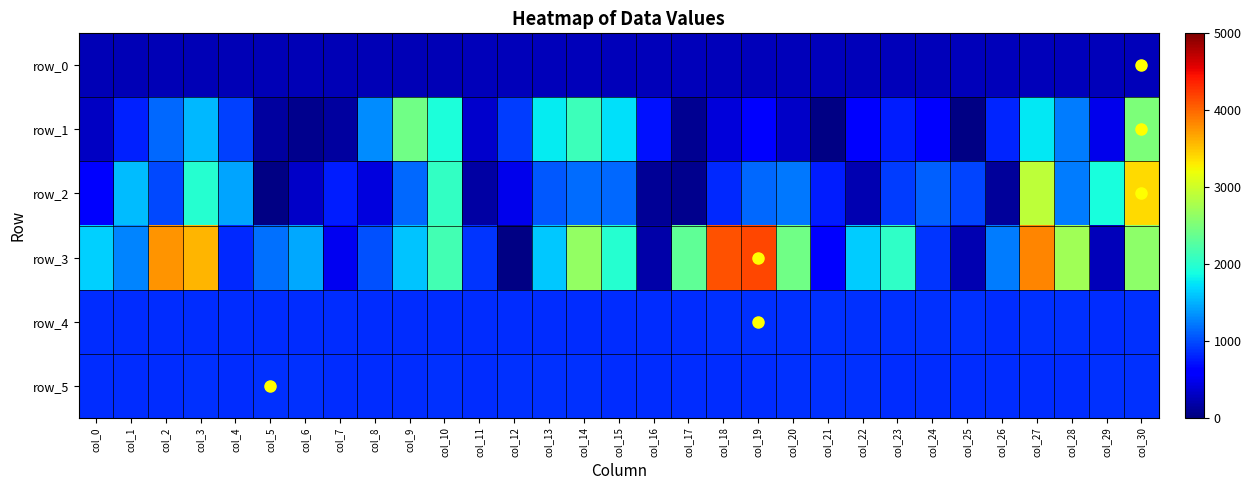

What is the difference between the maximum and second lowest values in the row_1 series?

2481.0